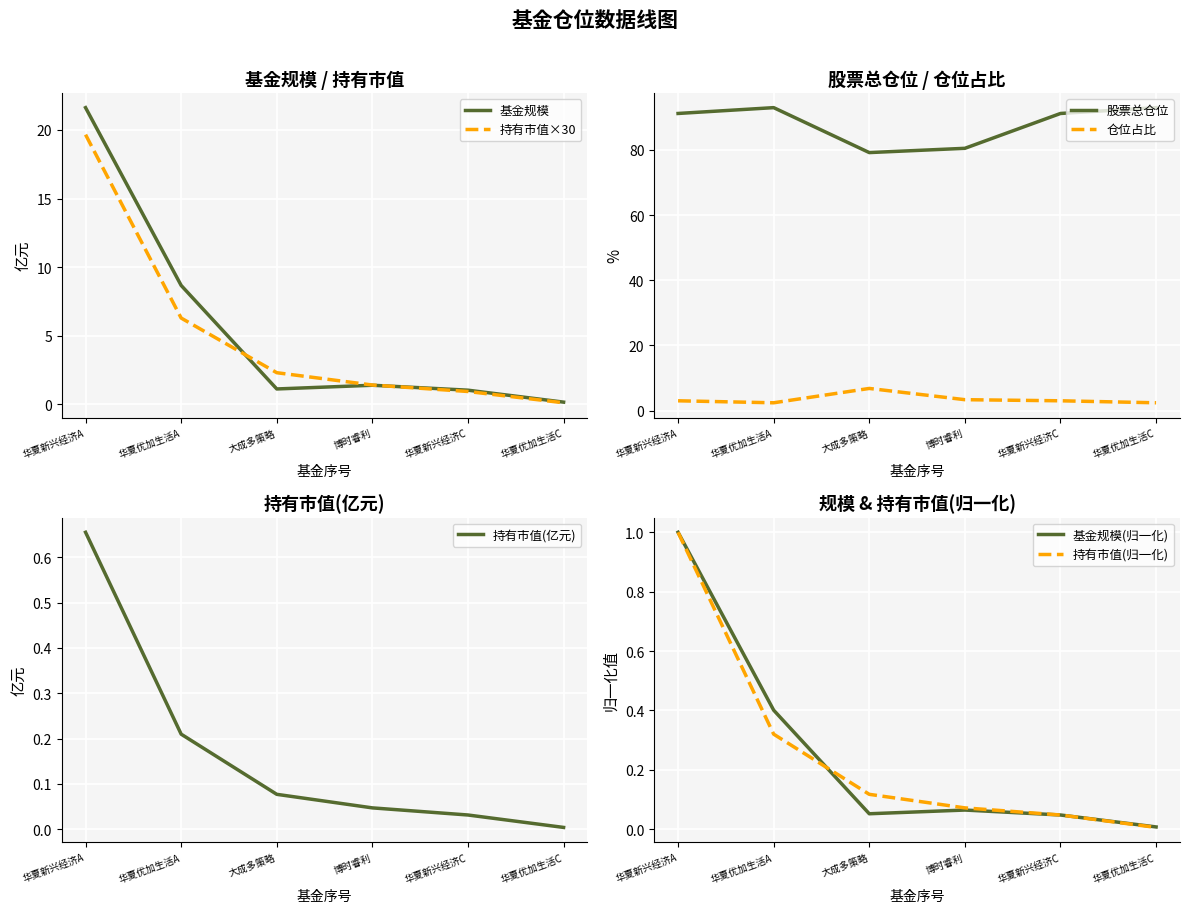

At which label does 基金规模 reach its peak?

华夏新兴经济A